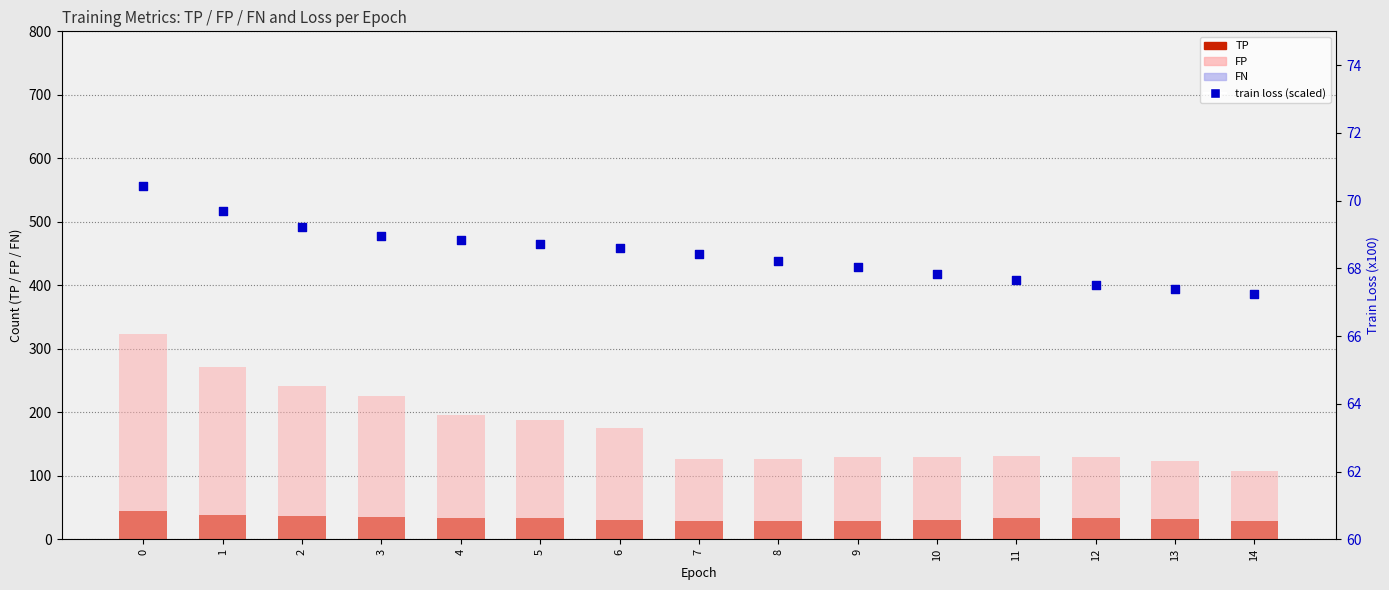

Is the value of train loss (scaled) at 12 greater than the value of FP at 12?

No